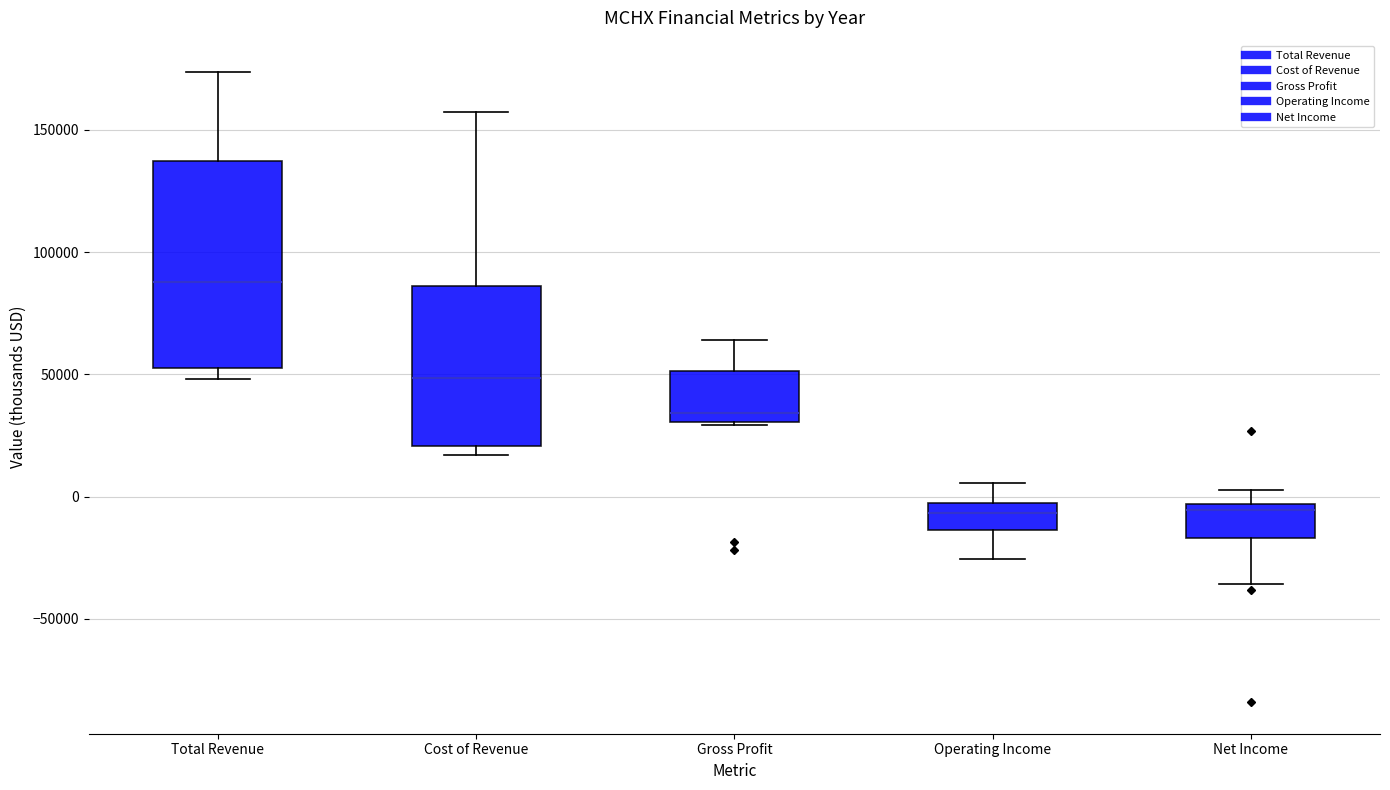

Which box is the tallest, from its lower edge to its upper edge?

Total Revenue